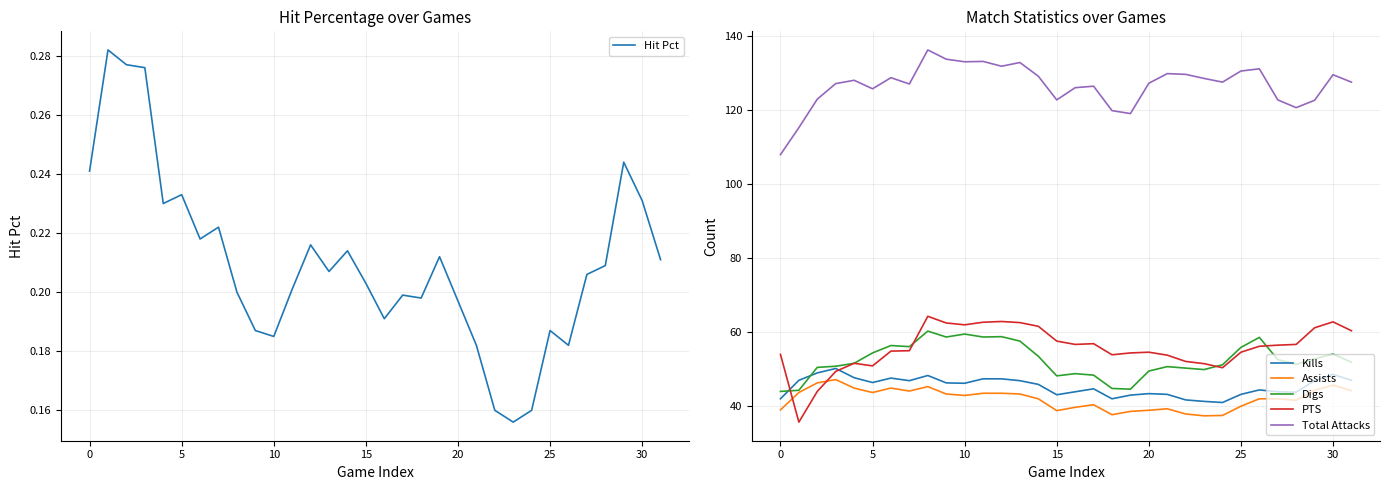

What is the maximum value for Kills?

50.2